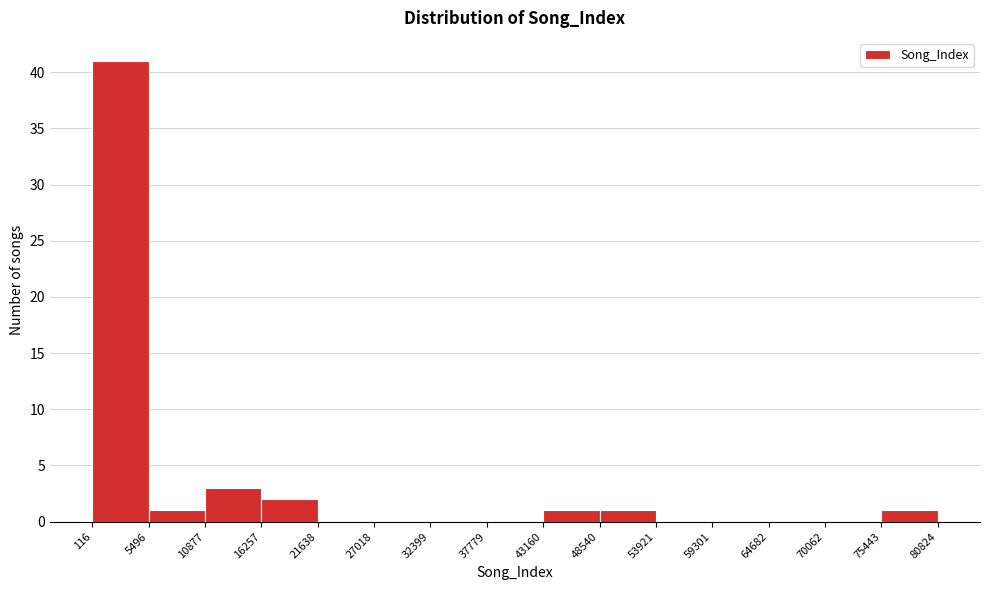

Reading left to right, list every bar in this chart as the range it spans on the x-axis followed by its height. The values are not printed on the chart, so give them approximately, as read against the axis.

116 to 5496: 41
5496 to 10877: 1
10877 to 16257: 3
16257 to 21638: 2
21638 to 27018: 0
27018 to 32399: 0
32399 to 37779: 0
37779 to 43160: 0
43160 to 48540: 1
48540 to 53921: 1
53921 to 59301: 0
59301 to 64682: 0
64682 to 70062: 0
70062 to 75443: 0
75443 to 80824: 1